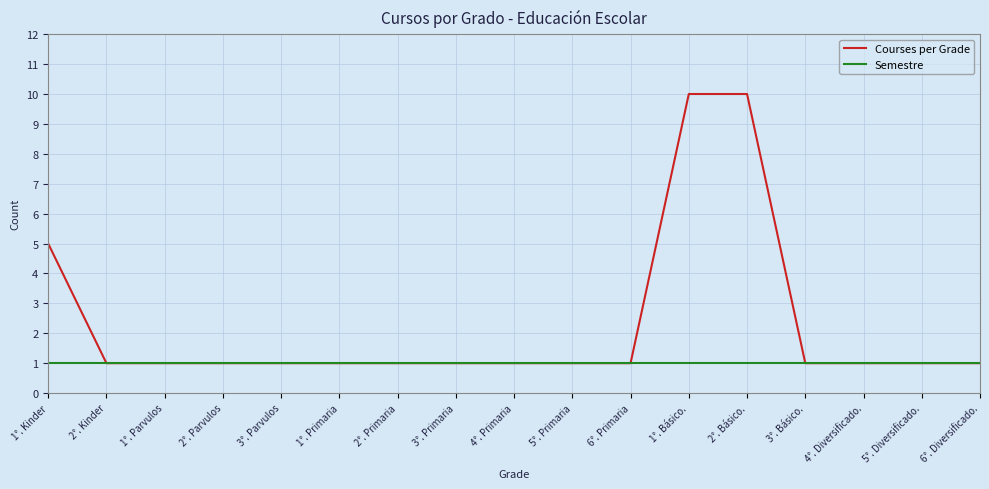

How many distinct data groups are displayed?

2